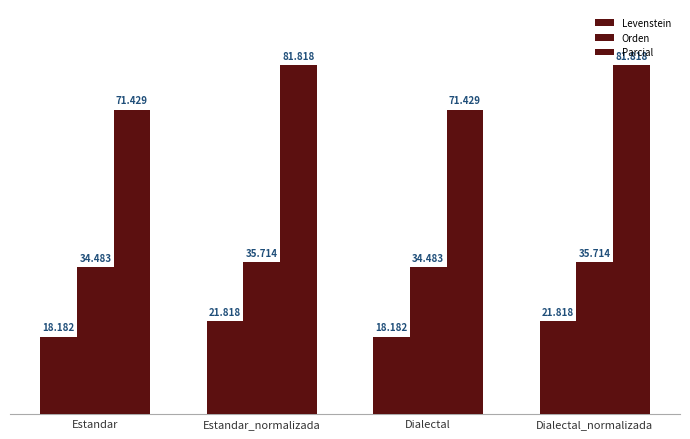

What is the difference between the second highest and second lowest values in the Orden series?

1.2